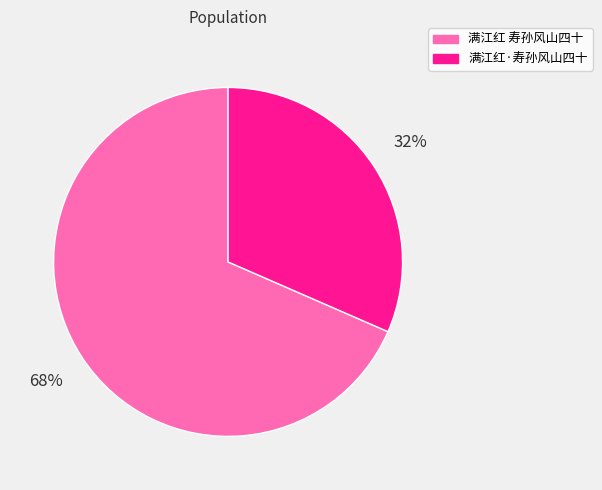

To the nearest percent, what percentage of the pie is 满江红·寿孙风山四十?

32%